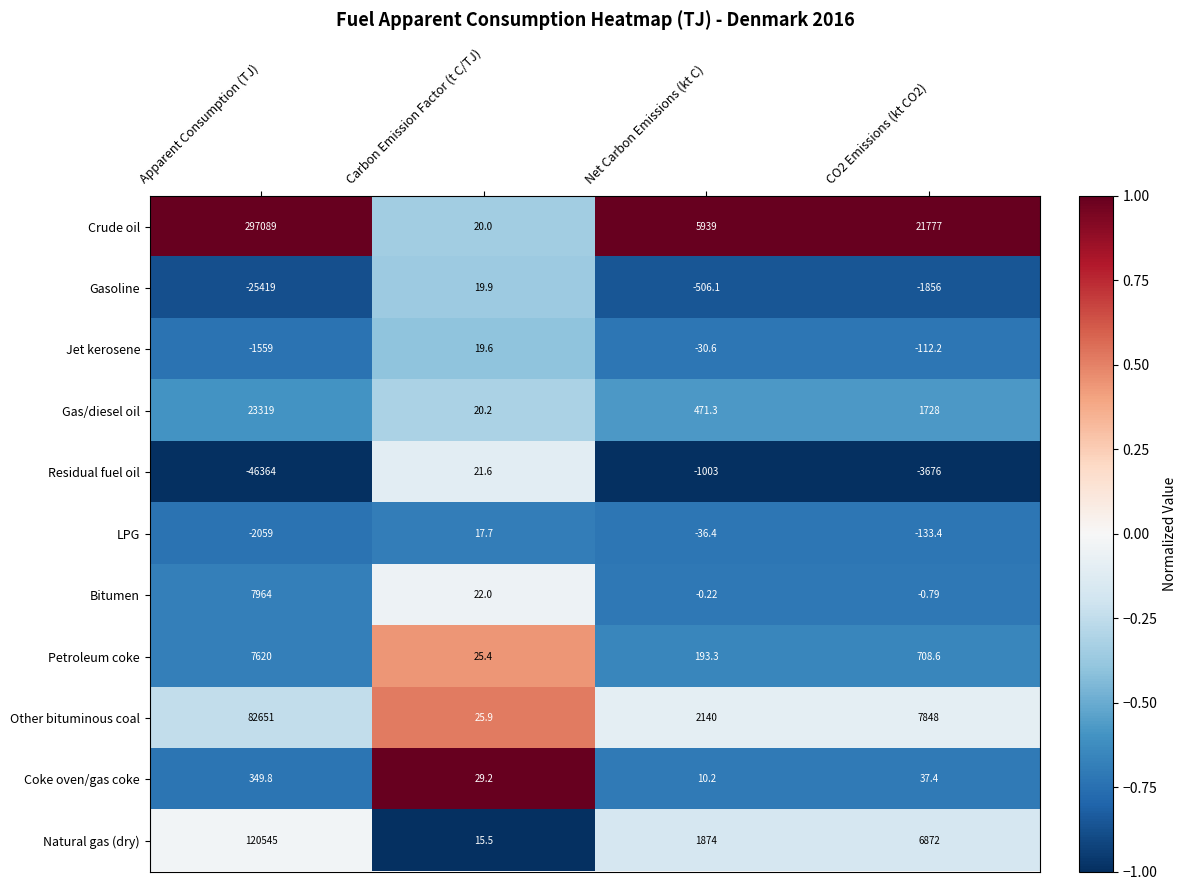

What is the total value across all series at CO2 Emissions (kt CO2)?

33192.6